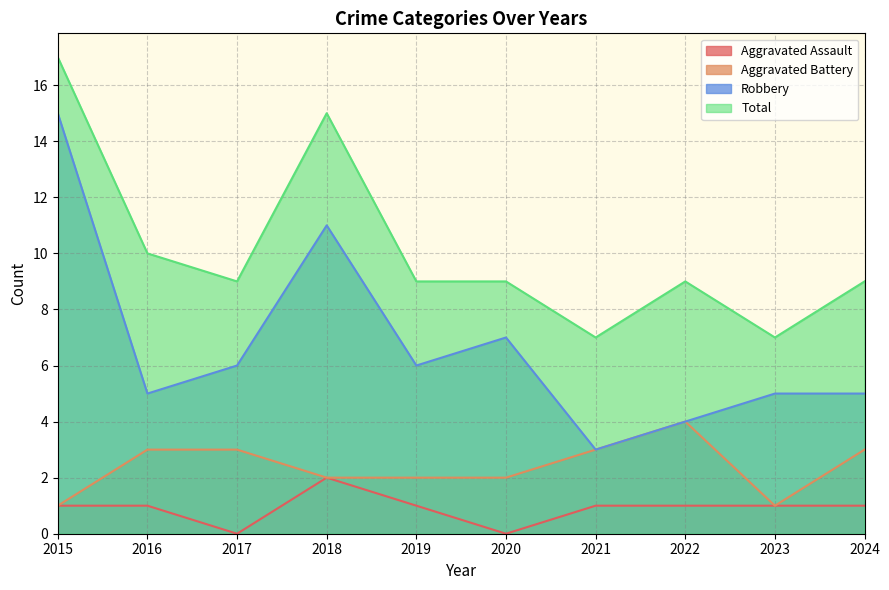

True or false: Aggravated Assault and Aggravated Battery intersect in this chart.

False